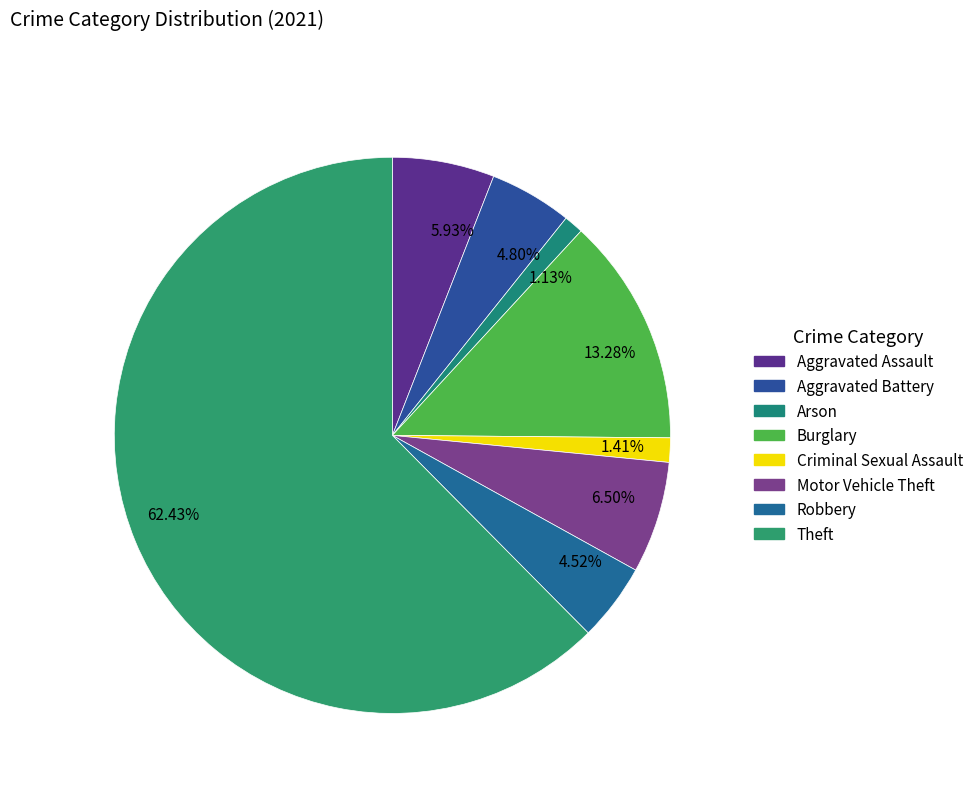

Is the sum of 1.41% and 6.50% greater than half?

No